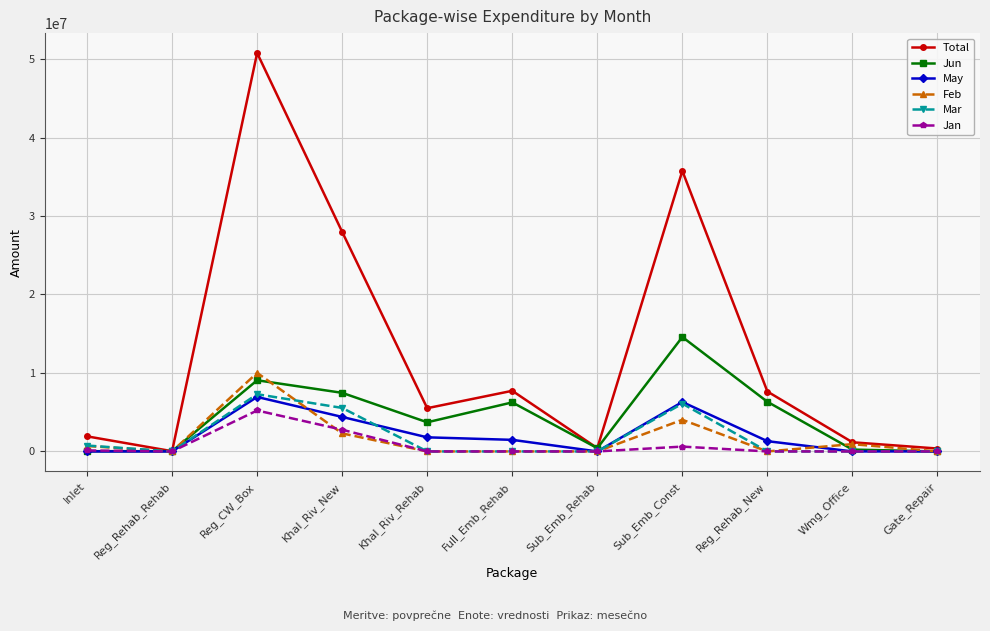

How many series are shown in this chart?

6